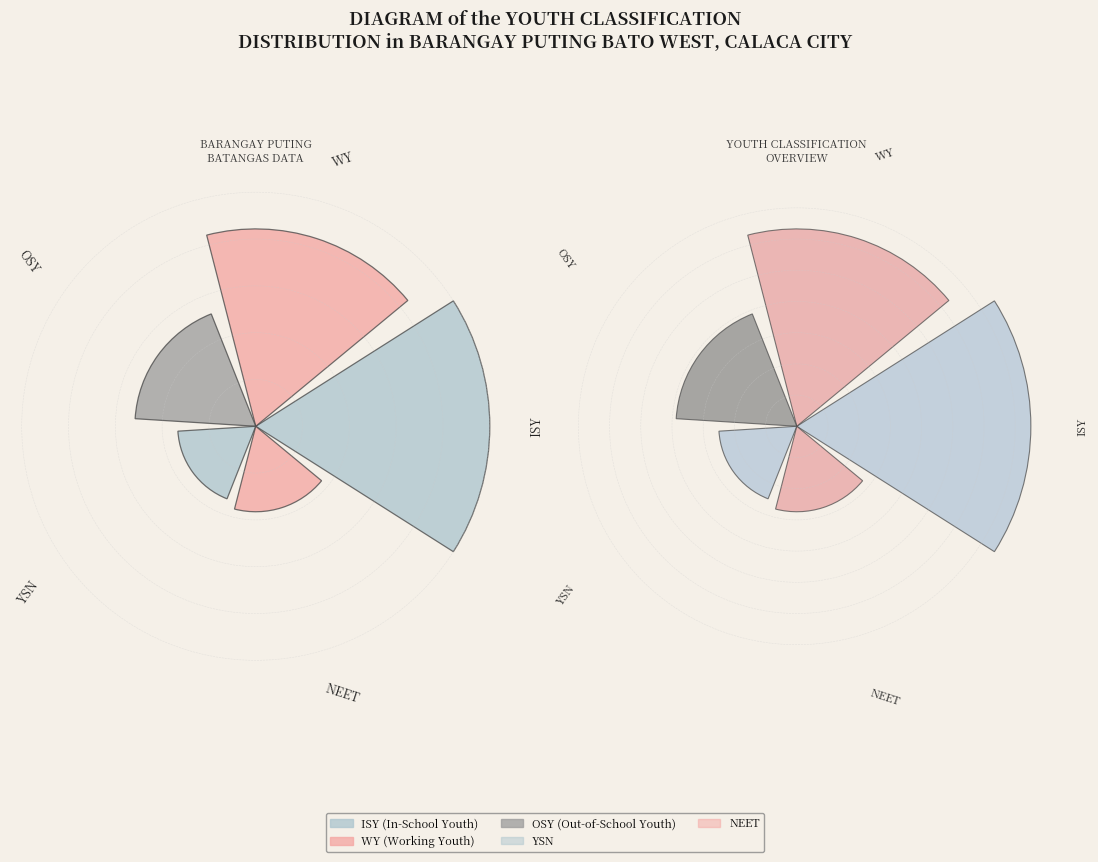

Rank the categories by value from highest to lowest.

ISY, WY, OSY, NEET, YSN